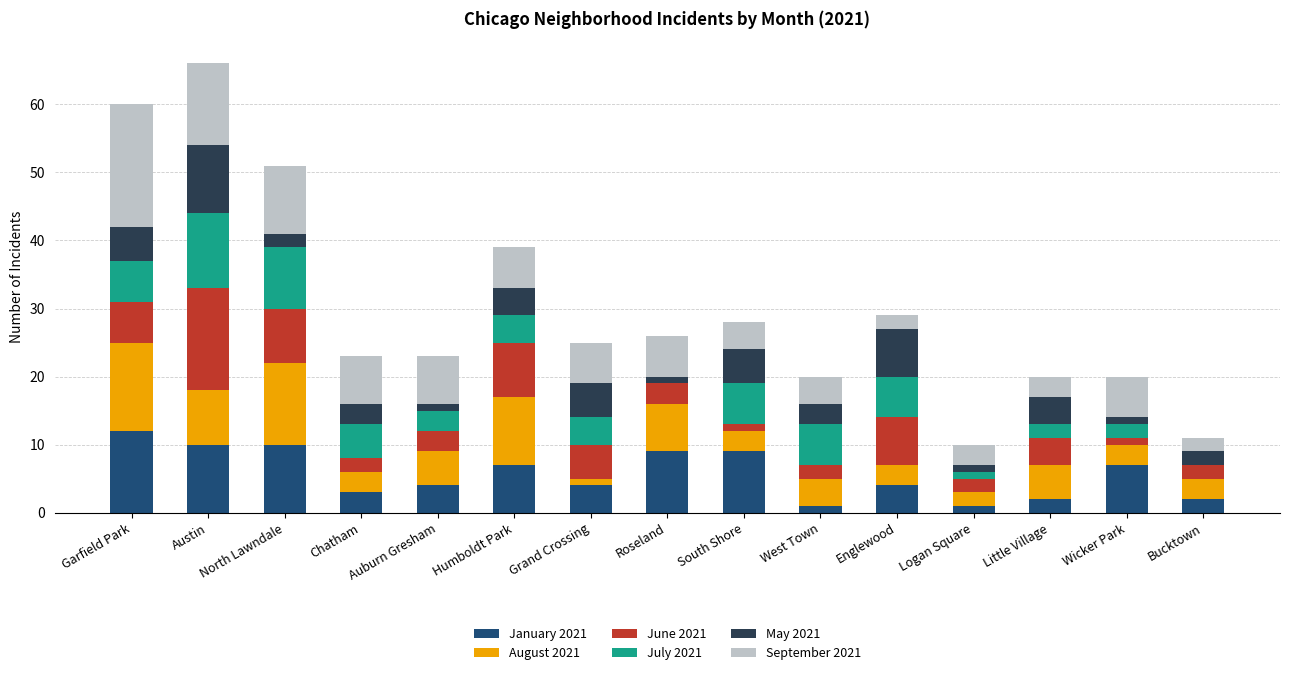

The value of January 2021 at South Shore is 9. True or false?

True